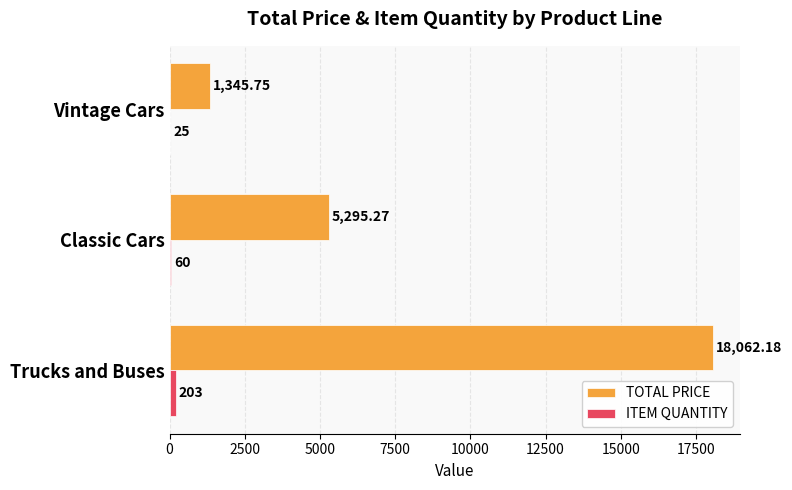

At which category is the sum across all series the highest?

Trucks and Buses